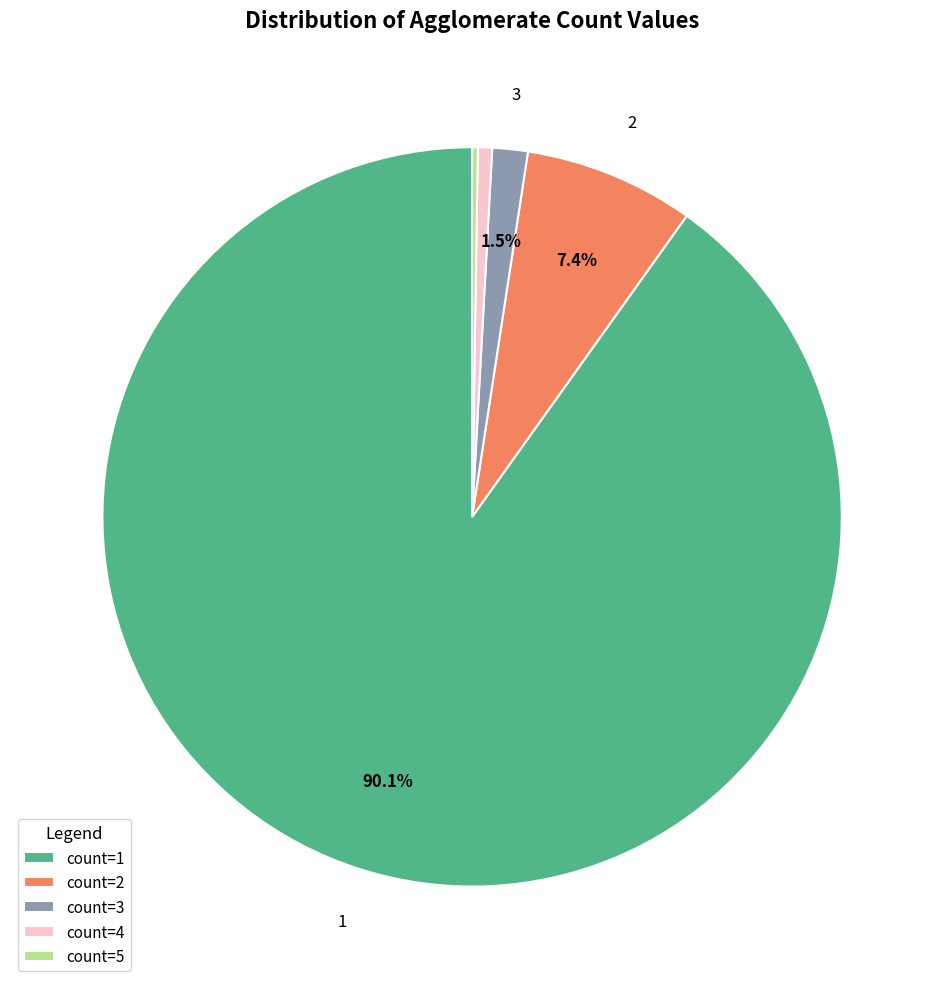

Approximately how many times larger is the value at count=2 compared to count=4?

12.0